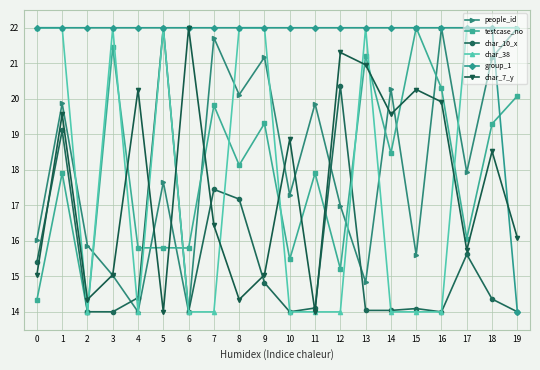

At which category is the sum across all series the highest?

1